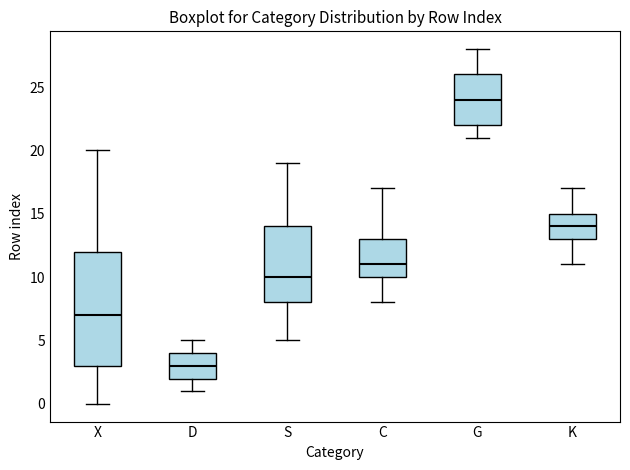

Reading left to right, read every box against the y-axis: the position of its median line, the range the box covers, and the ends of its whiskers. The values are not printed on the chart, so give them approximately, as read against the axis.

X: median 7, box 3 to 12, whiskers 0 to 20
D: median 3, box 2 to 4, whiskers 1 to 5
S: median 10, box 8 to 14, whiskers 5 to 19
C: median 11, box 10 to 13, whiskers 8 to 17
G: median 24, box 22 to 26, whiskers 21 to 28
K: median 14, box 13 to 15, whiskers 11 to 17